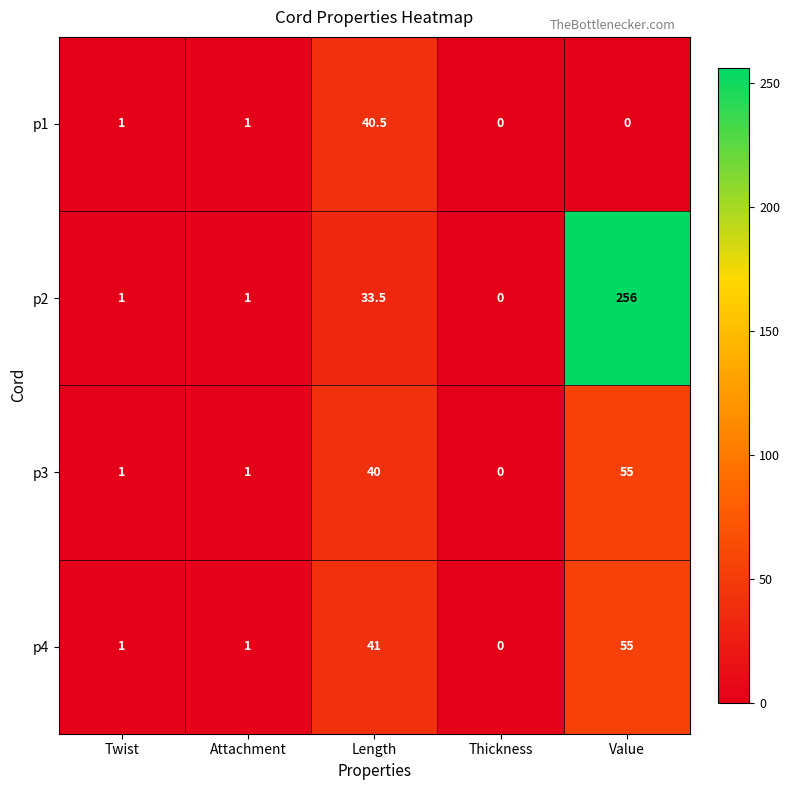

Rank the series at Length from lowest to highest value.

p2, p3, p1, p4